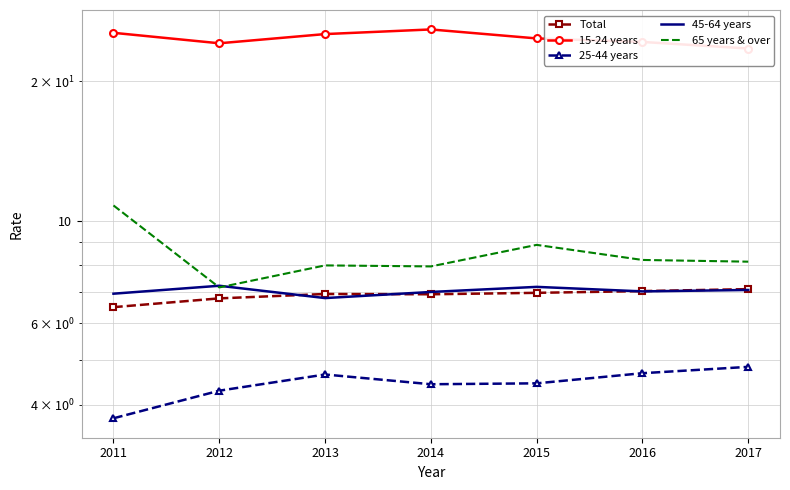

What is the minimum value shown in the chart?

3.7